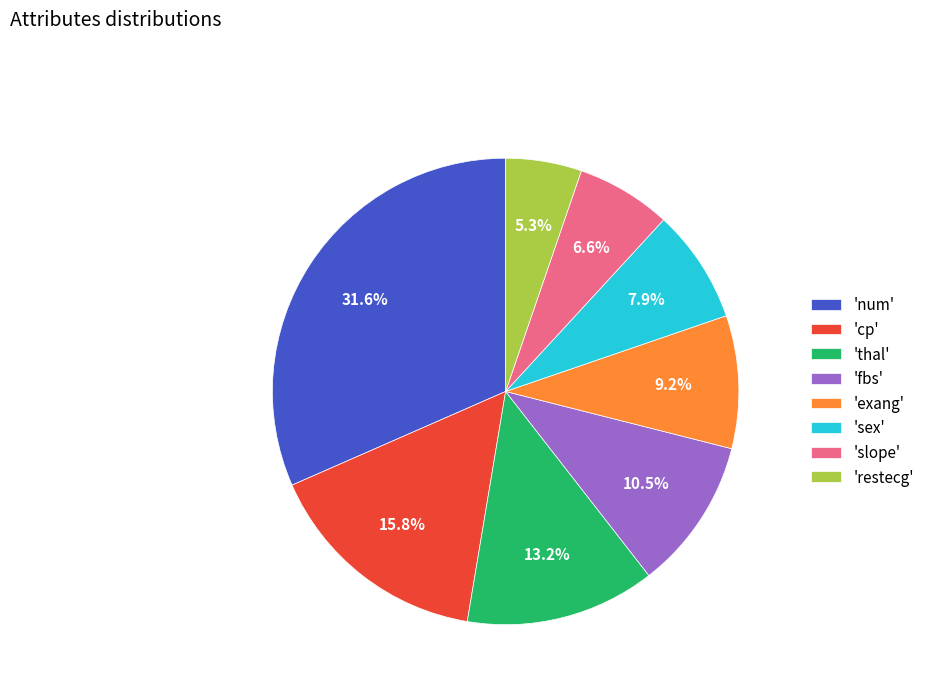

Which category has the smallest portion of the pie?

'restecg'